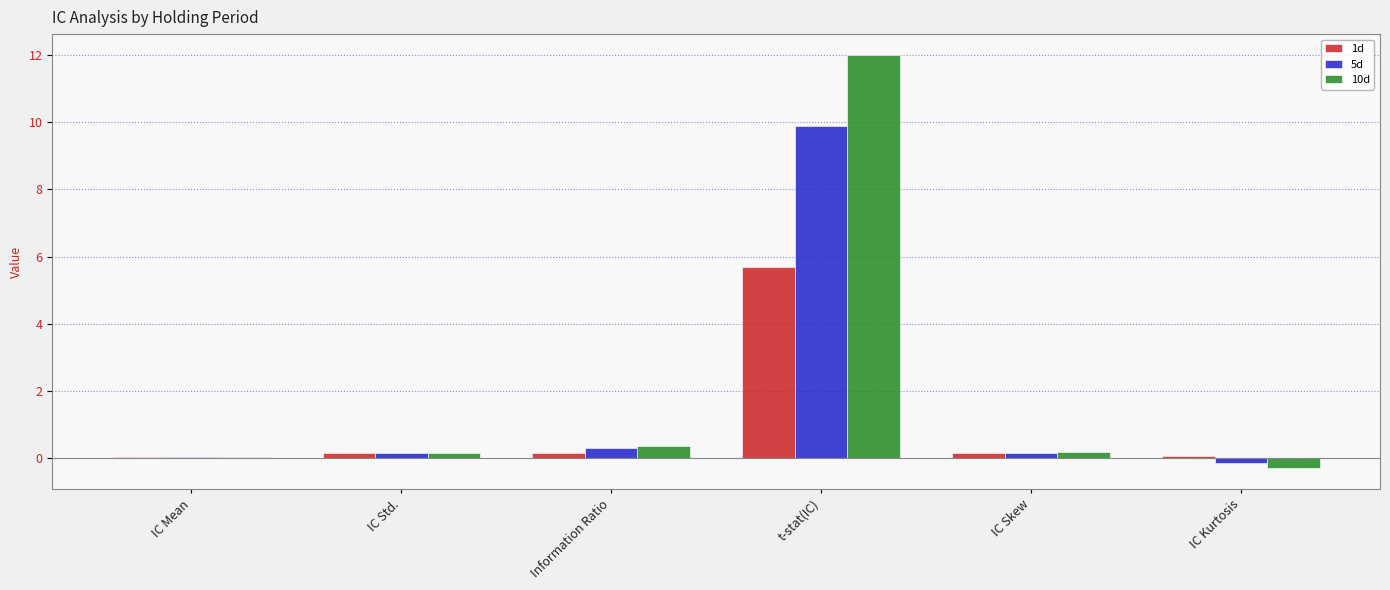

What is the maximum value for 1d?

5.7